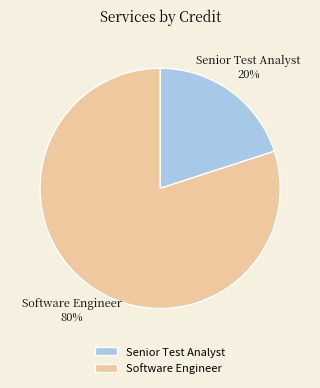

How many slices are in this pie chart?

2